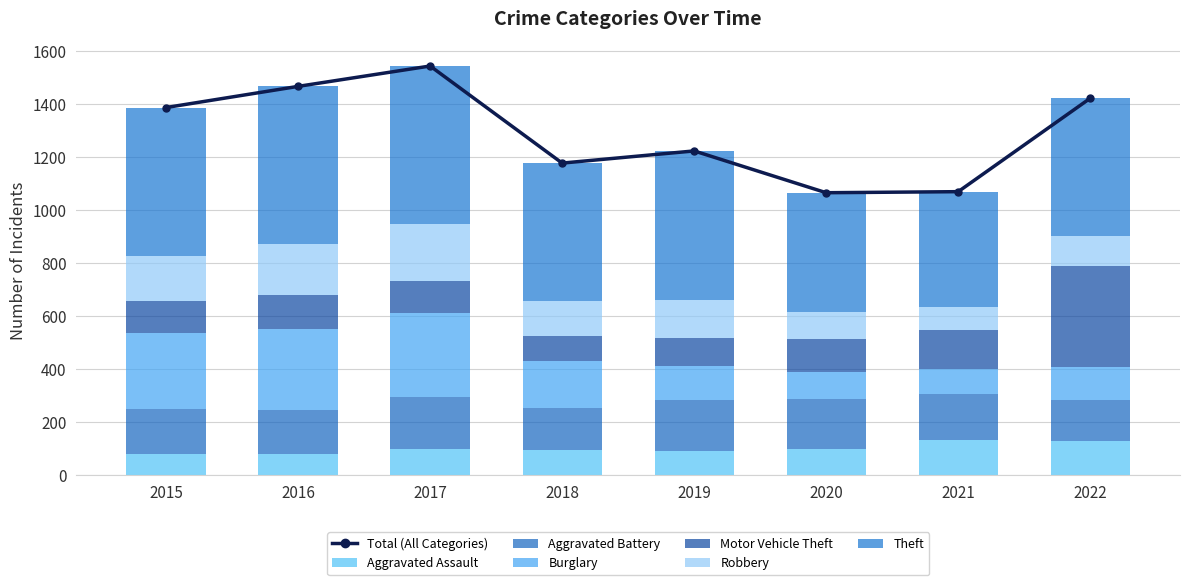

Read the Robbery value at 2020, to the nearest 5.

100